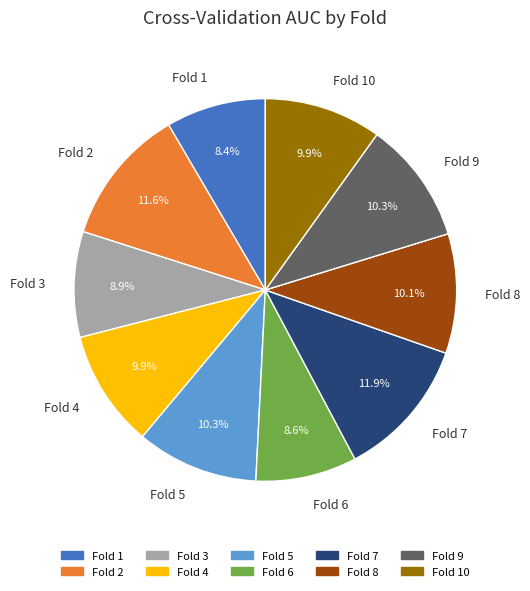

Combined, what portion of the pie is Fold 3 and Fold 8?

19.0%